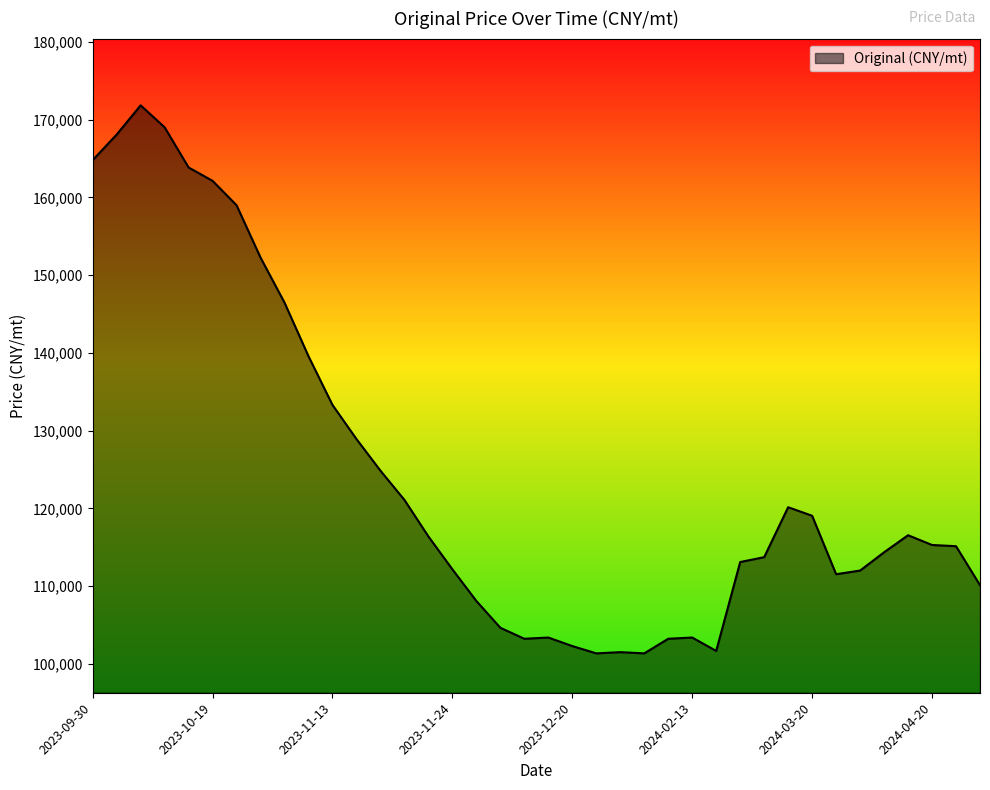

What is the greatest value displayed?

171851.8